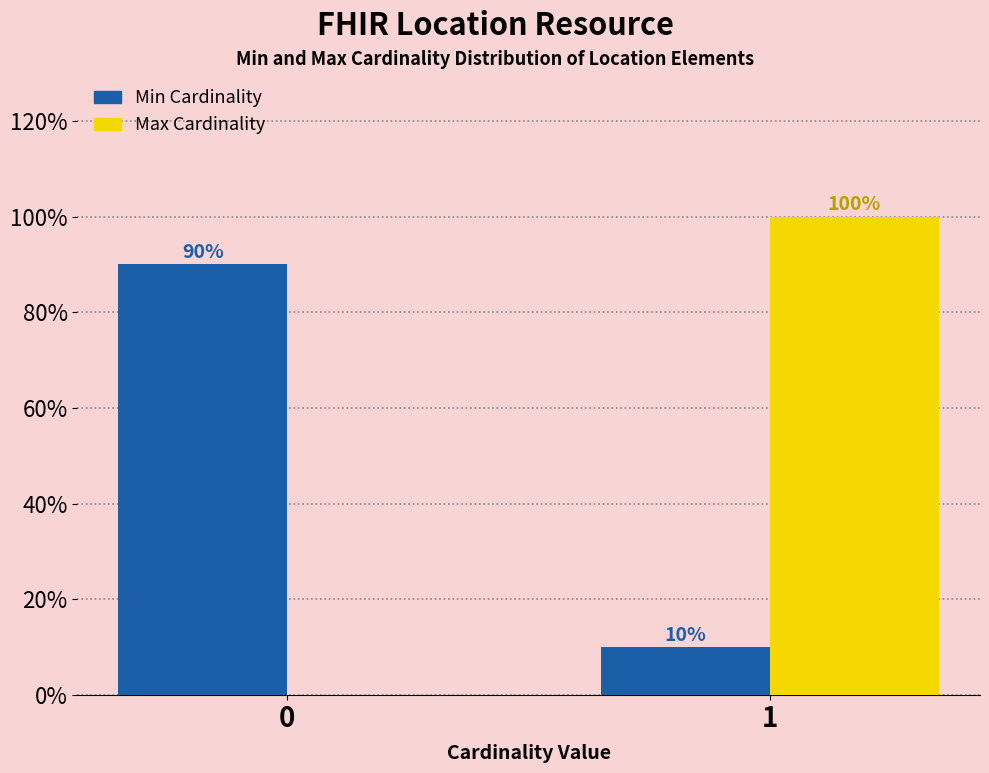

Reading left to right, what are all the values shown in this chart?

Min Cardinality: 0=90	1=10
Max Cardinality: 0=0	1=100